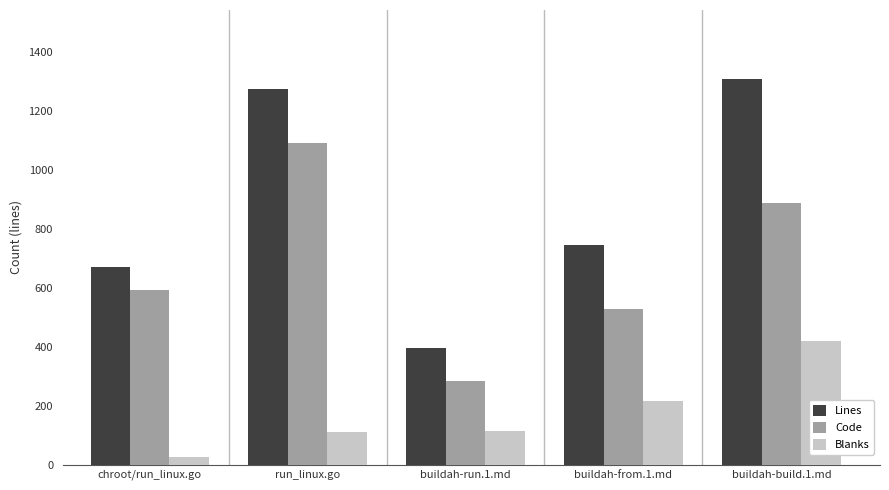

What is the difference between the highest and lowest values at run_linux.go?

1164